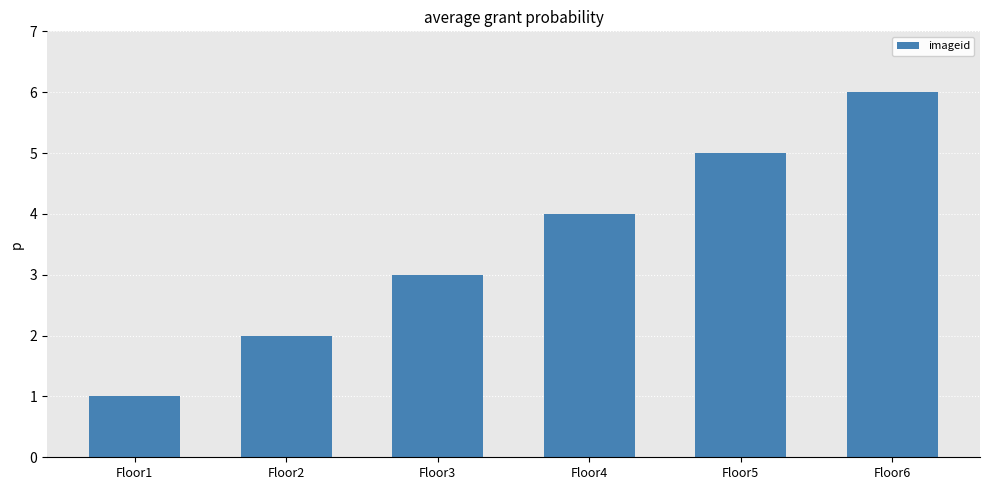

Between Floor1 and Floor3, which is larger?

Floor3